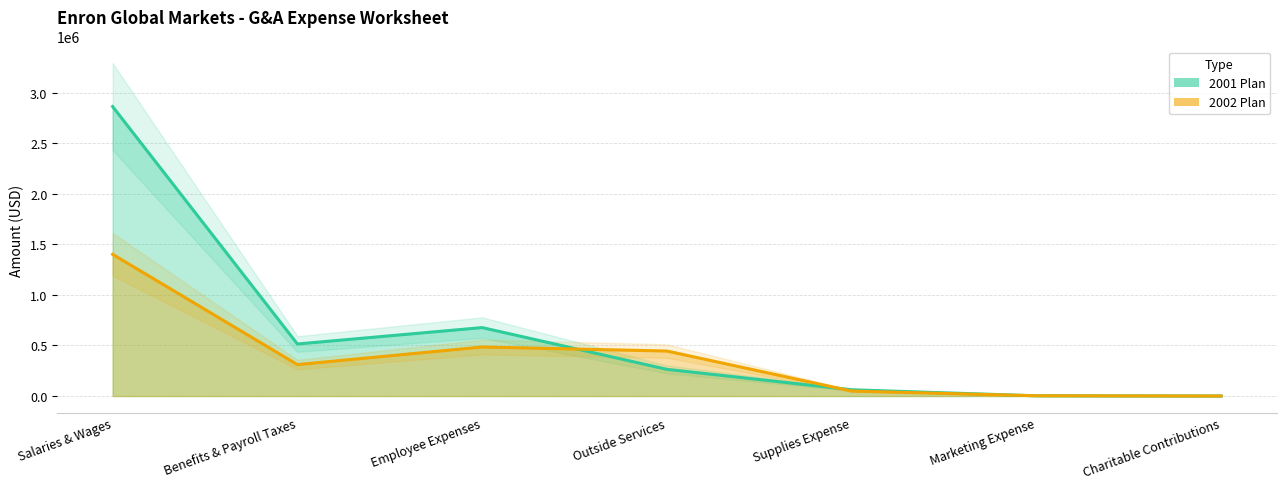

At which label does 2002 Plan reach its minimum?

Charitable Contributions